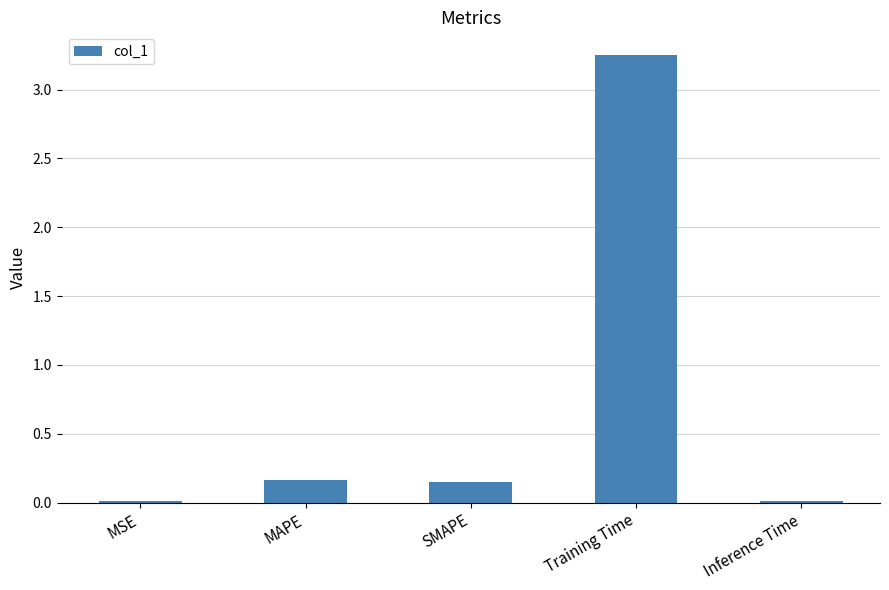

The value at Inference Time is 0.0. True or false?

True